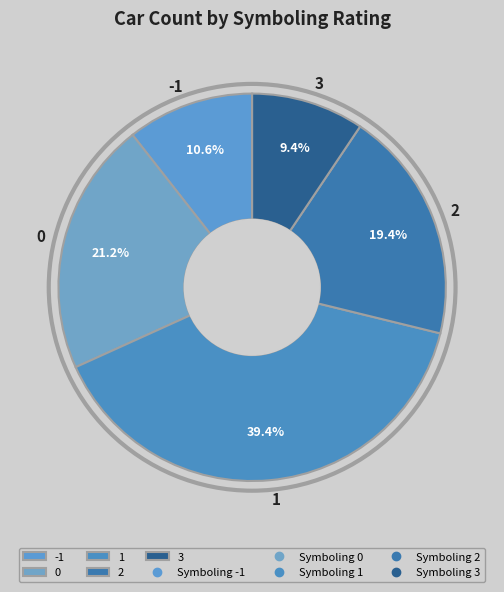

Is the sum of -1 and 3 greater than half?

No